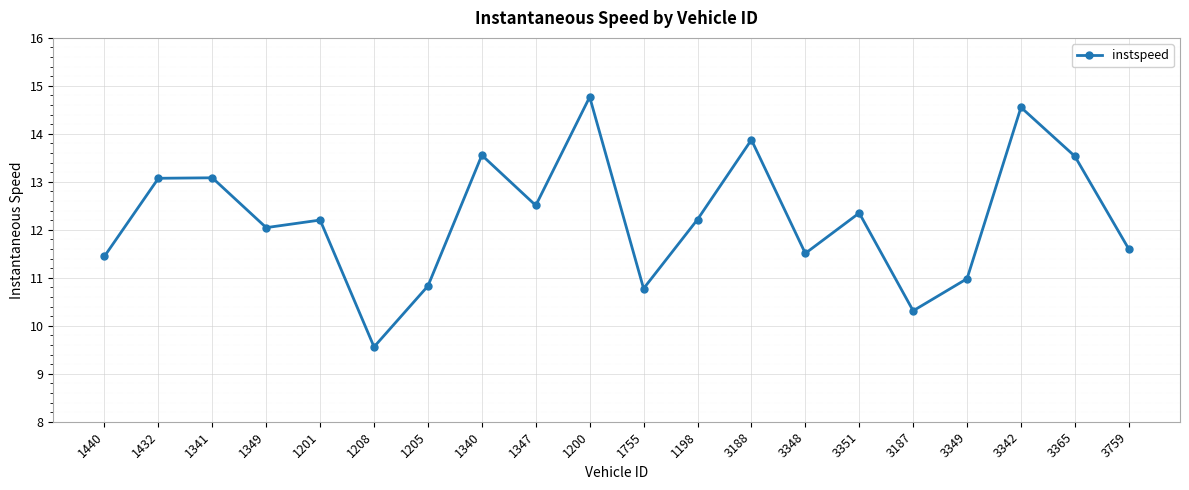

What is the difference between the maximum and minimum values?

5.2